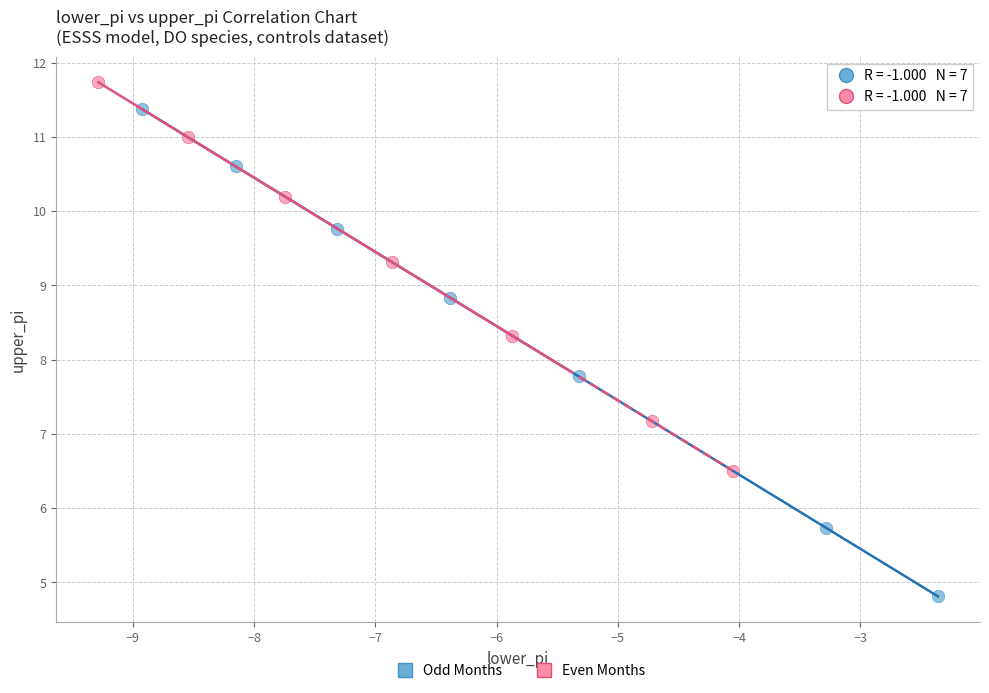

What are all the series names shown in the legend?

Odd Months, Even Months